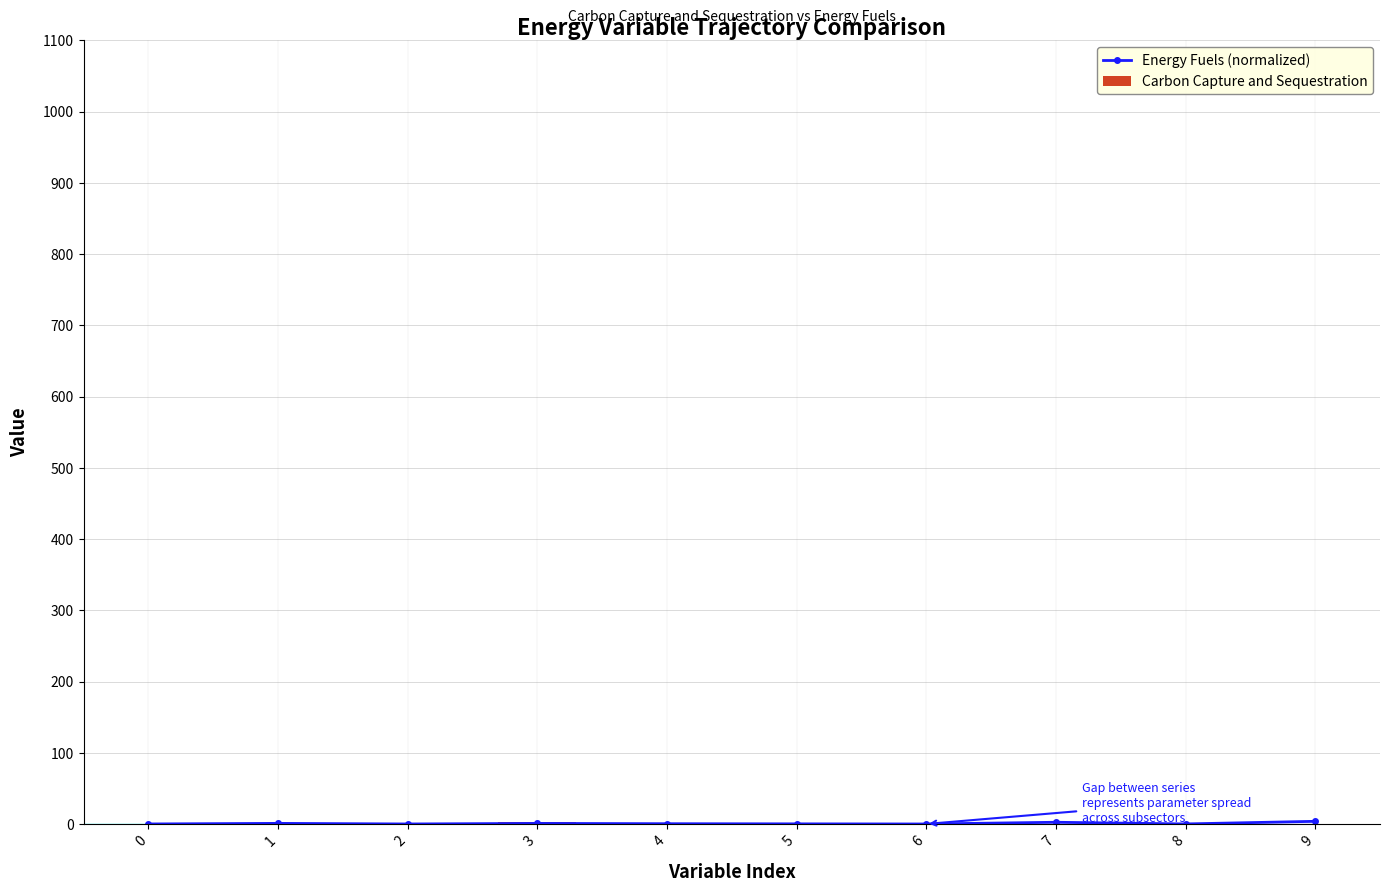

Reading left to right, what are all the values shown in this chart?

Energy Fuels (normalized): 0.1	0.9	0.1	0.8	0.4	0.2	0.0	2.5	0.1	3.8
Carbon Capture and Sequestration: 0.5	0.3	0.9	3.2	0.4	0.6	0.2	0.2	0.6	0.0